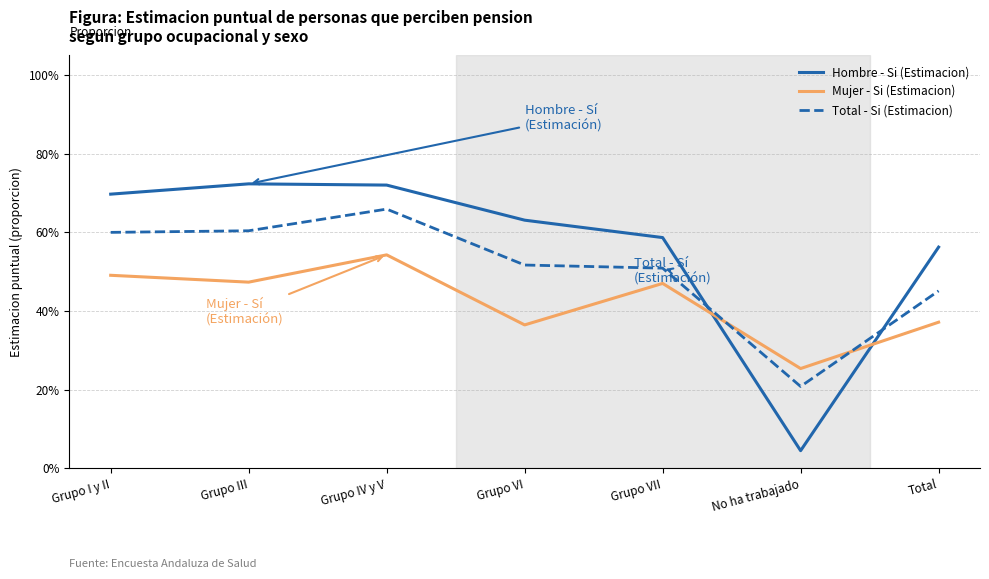

In Total - Si (Estimacion), how many points are lower than both neighbors (excluding endpoints)?

1